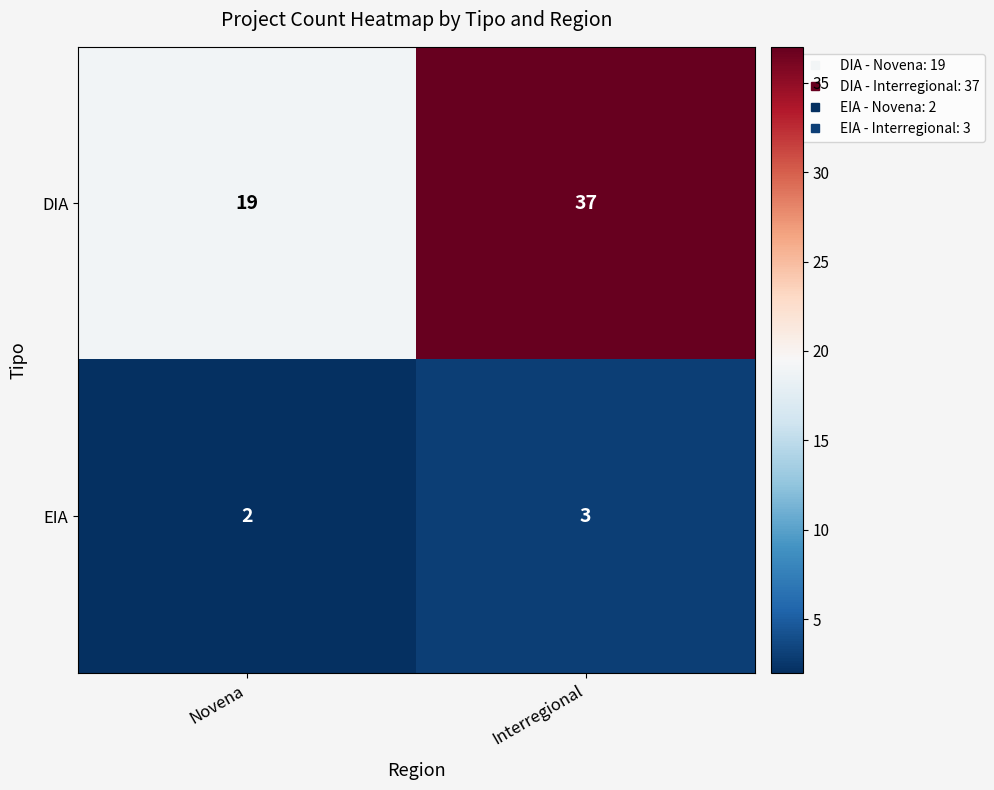

List the series in order of their overall mean, highest first.

DIA, EIA